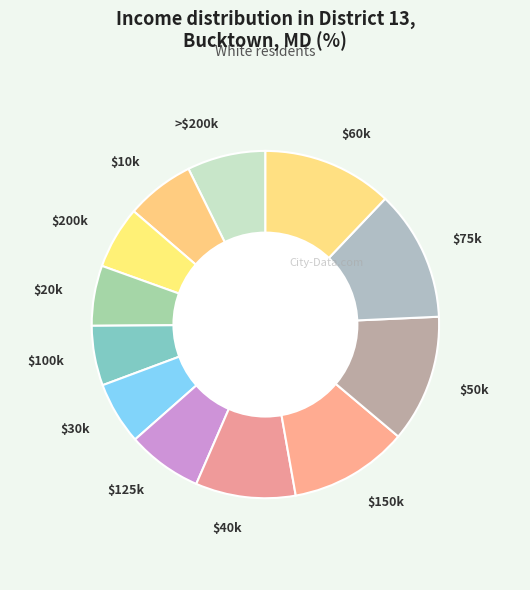

Is there a majority slice in this chart?

No